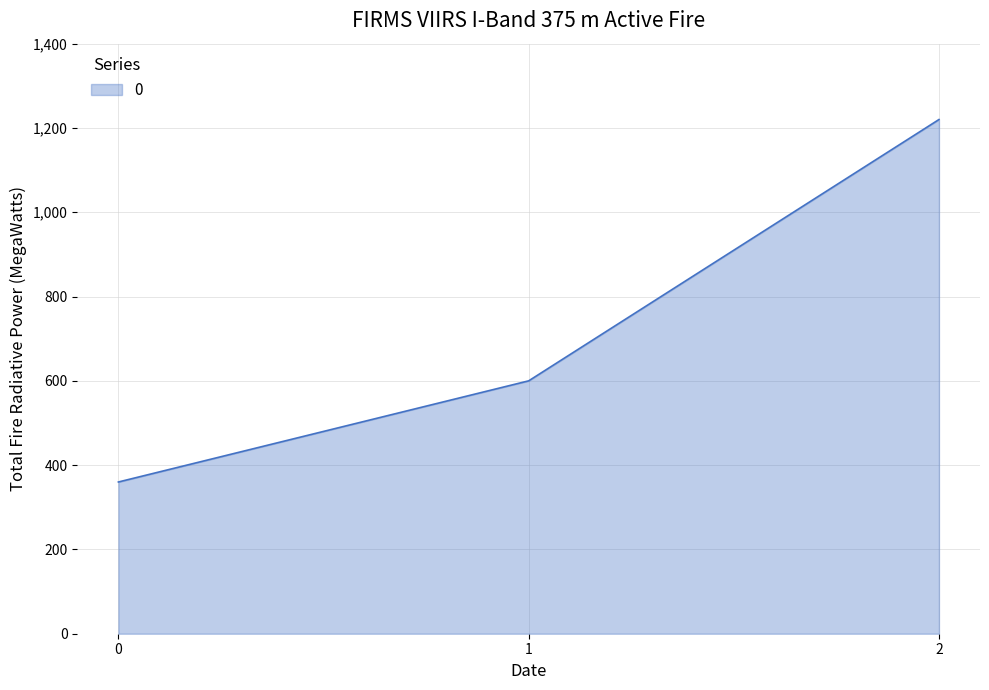

Approximately how many times larger is the value at 1 compared to 0?

1.7